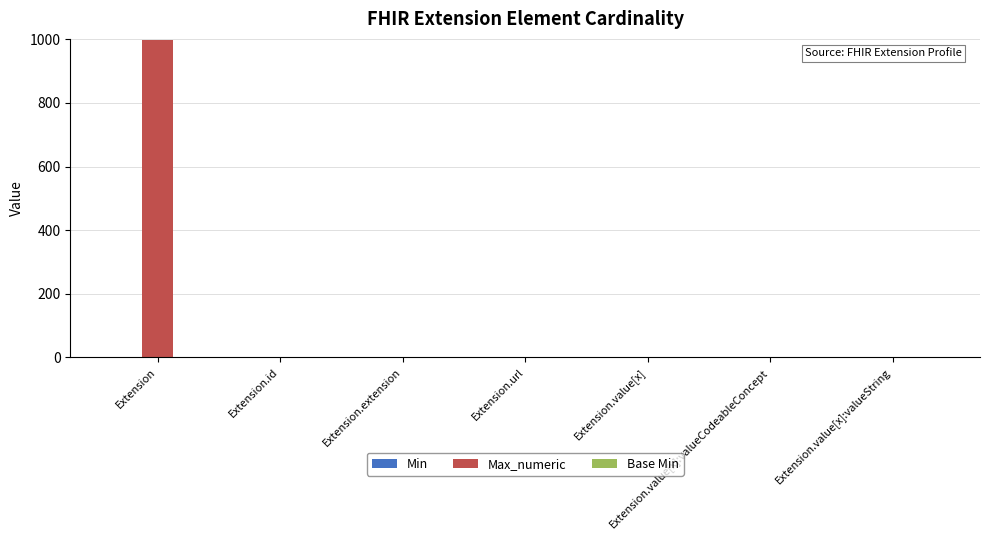

At which category is the sum across all series the highest?

Extension